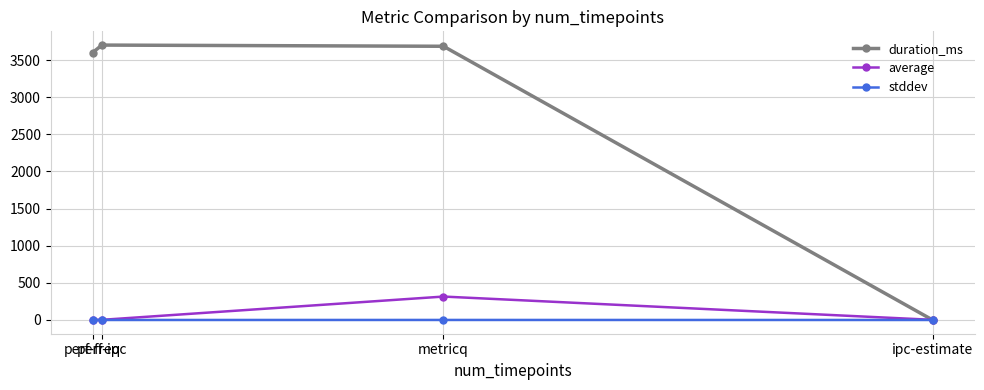

Which series has the largest range (max minus min)?

duration_ms